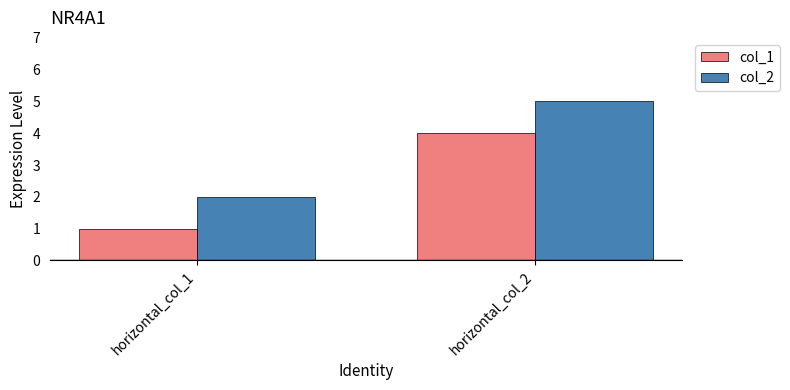

The col_2 series shows 5 at horizontal_col_2. True or false?

True